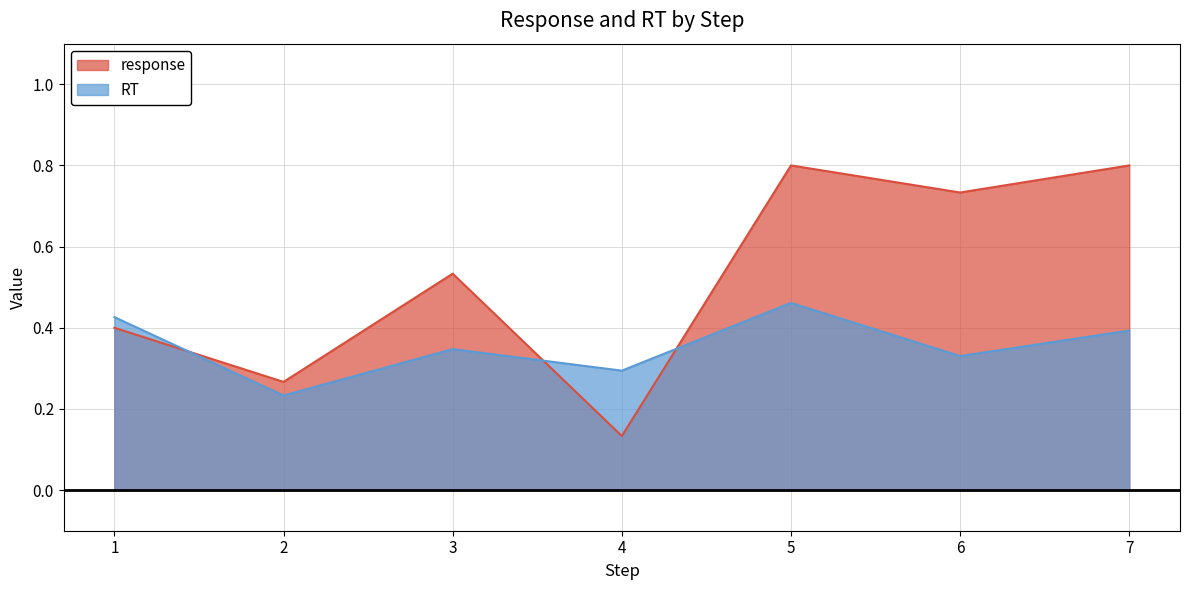

Which category has the highest value across all series?

5